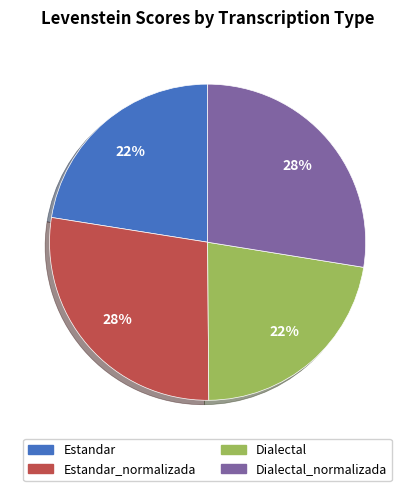

Is there any slice that represents more than half of the pie?

No